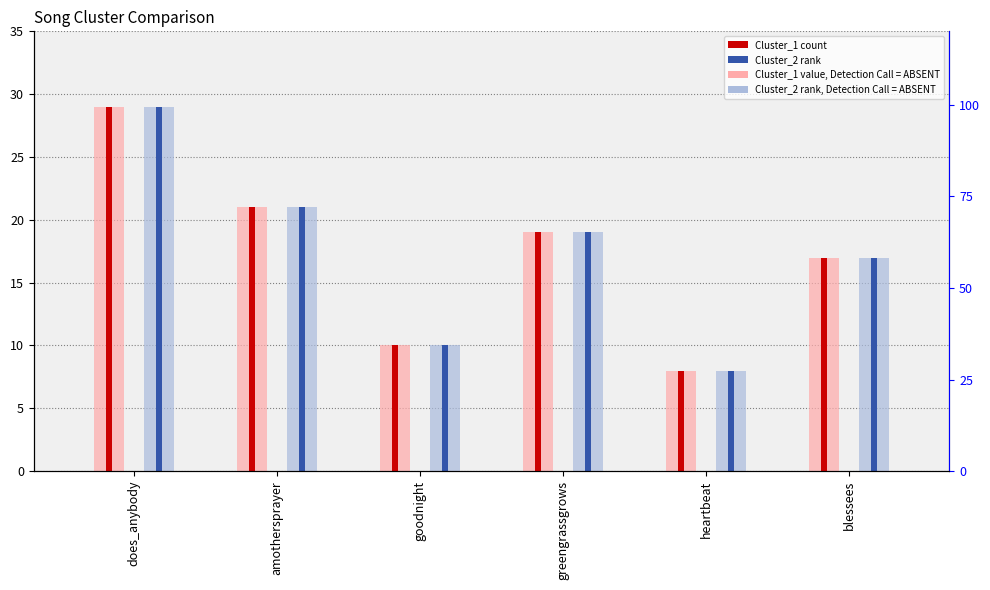

List the series in order of their peak value, lowest first.

Cluster_1, Cluster_2